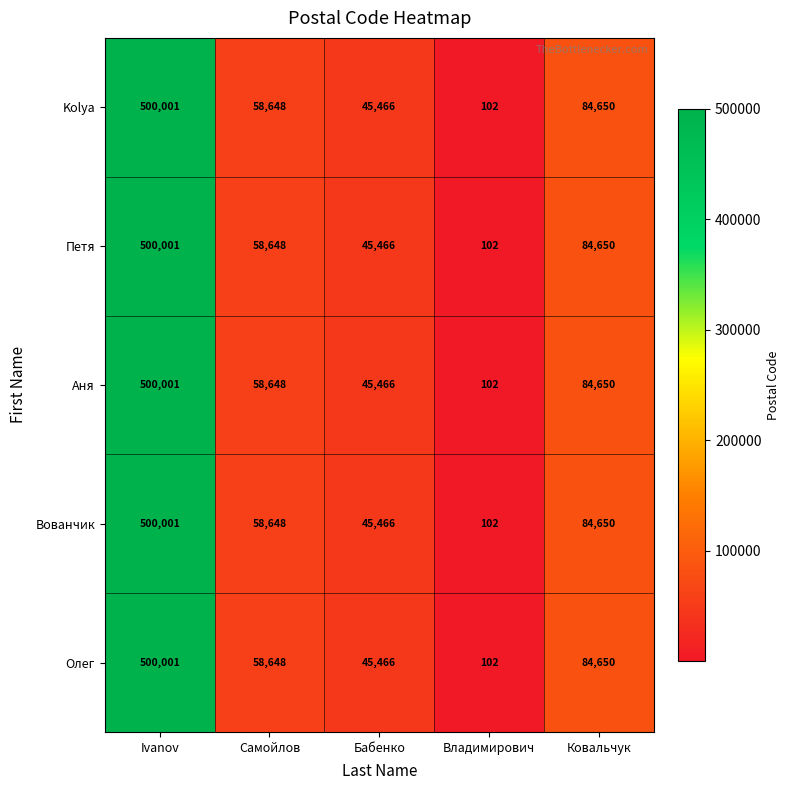

What is the maximum value shown in the chart?

500001